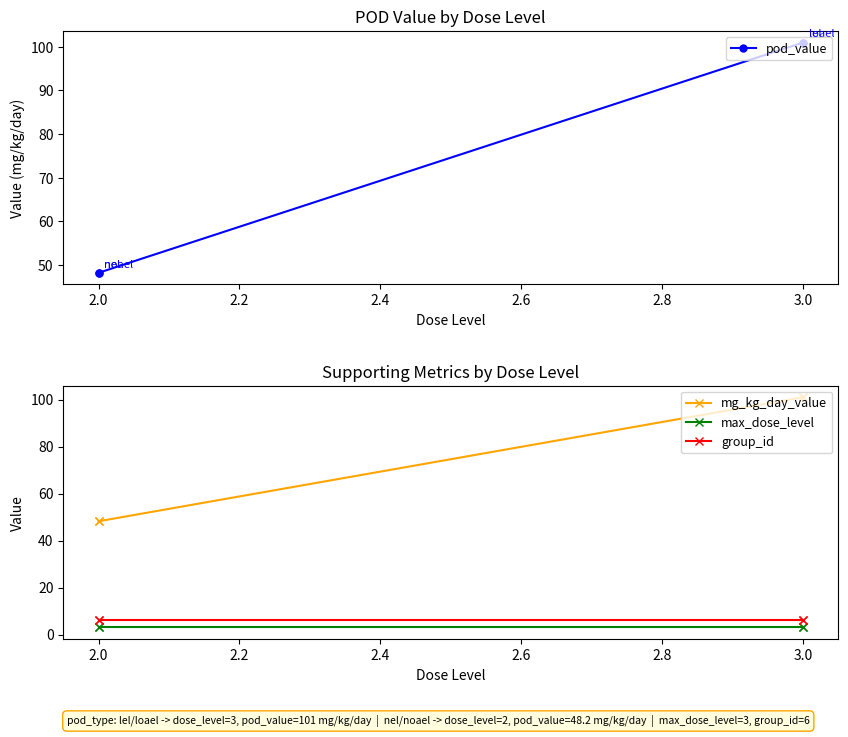

The value of max_dose_level at 3.0 is 1.6. True or false?

False